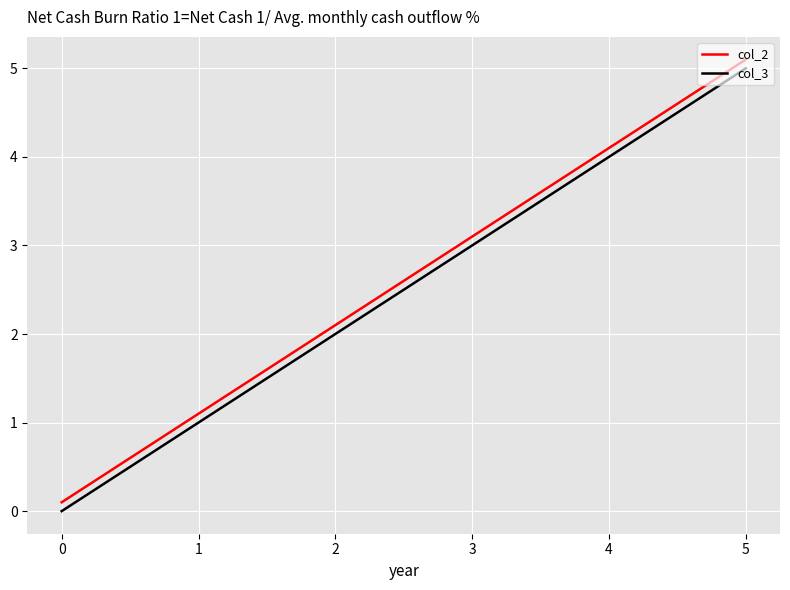

Reading right to left, transcribe all the data shown in this chart.

col_2: 5.1	4.1	3.1	2.1	1.1	0.1
col_3: 5.0	4.0	3.0	2.0	1.0	0.0